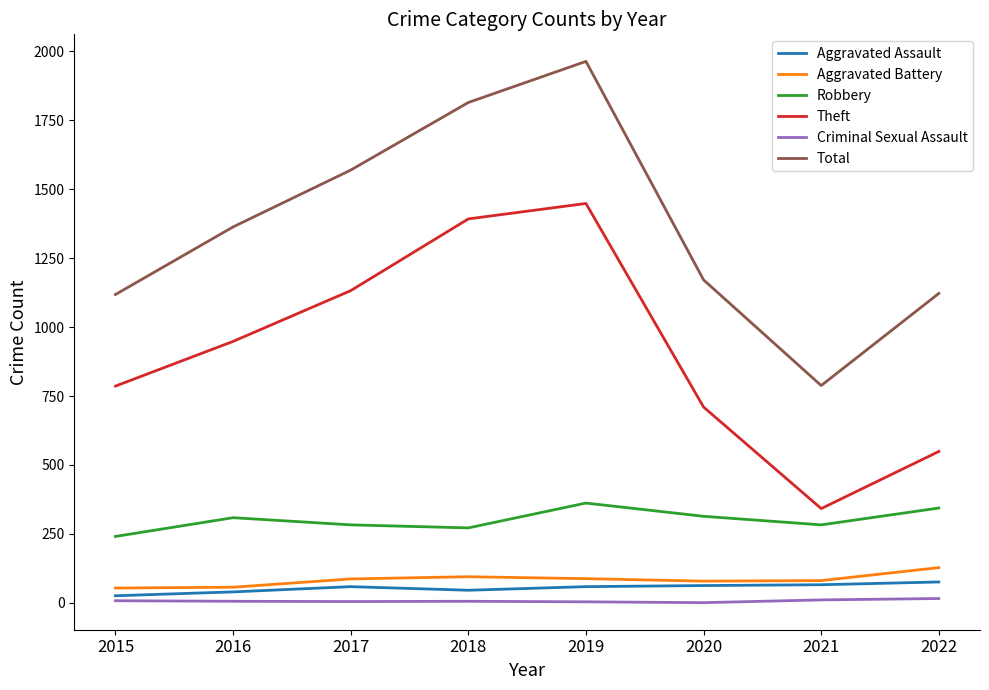

True or false: Aggravated Battery and Criminal Sexual Assault intersect in this chart.

False